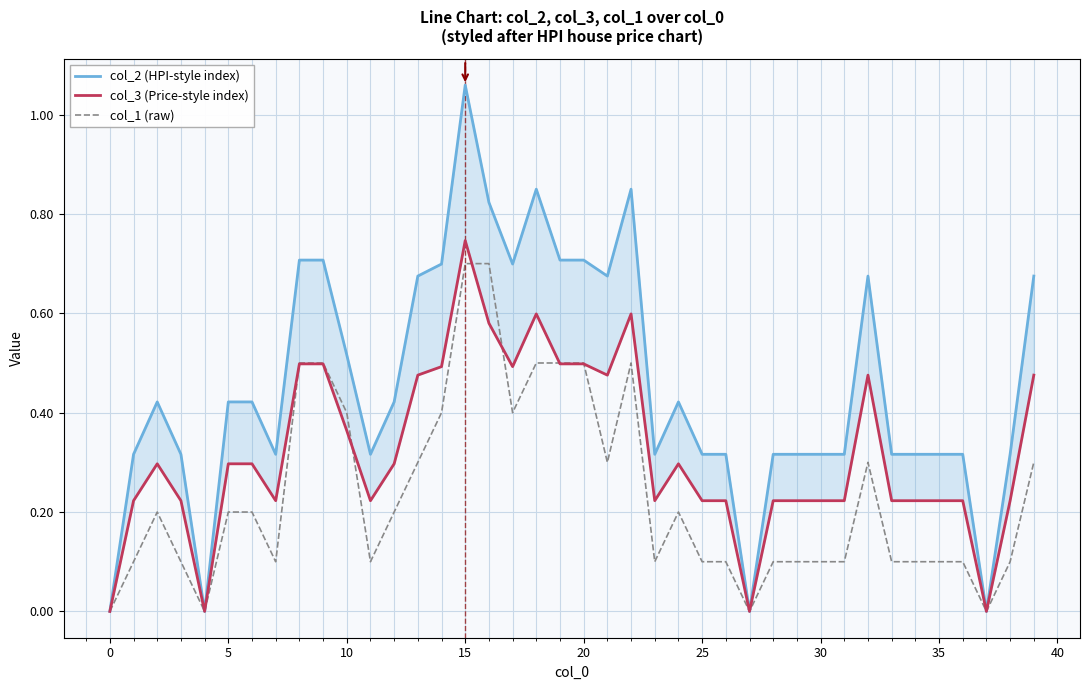

The value of col_1 (raw) at 28 is 0.1. True or false?

True